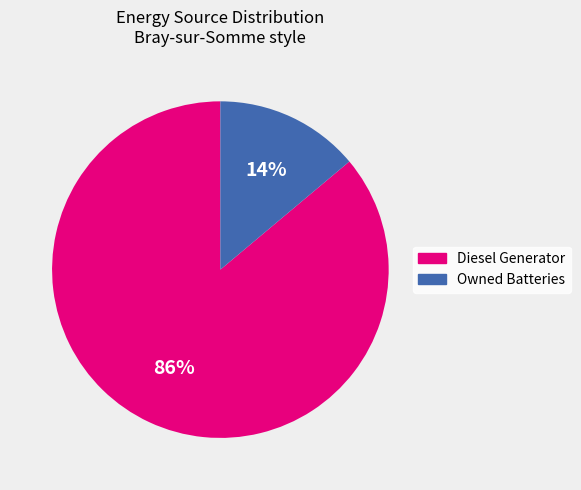

What percentage is the Diesel Generator slice, to the nearest percent?

86%